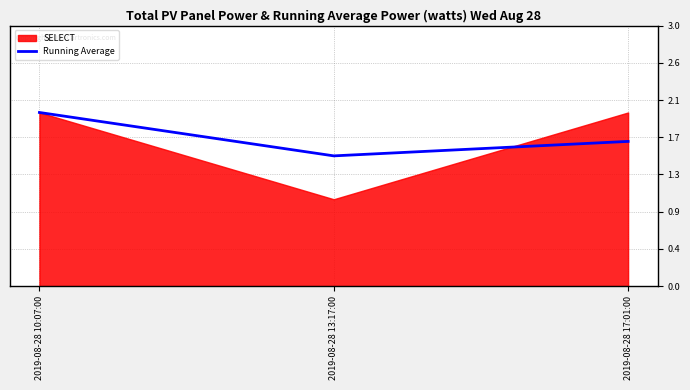

At which label is the value closest to 1?

2019-08-28 13:17:00